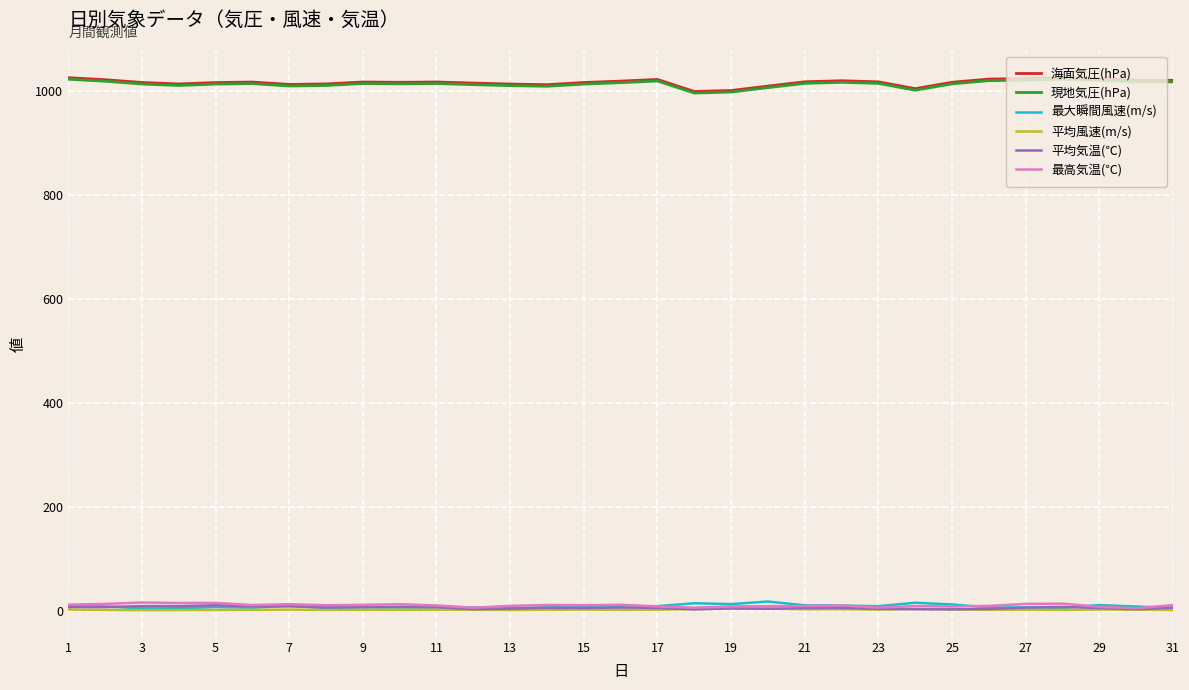

True or false: 海面気圧(hPa) and 平均風速(m/s) cross at least once.

False